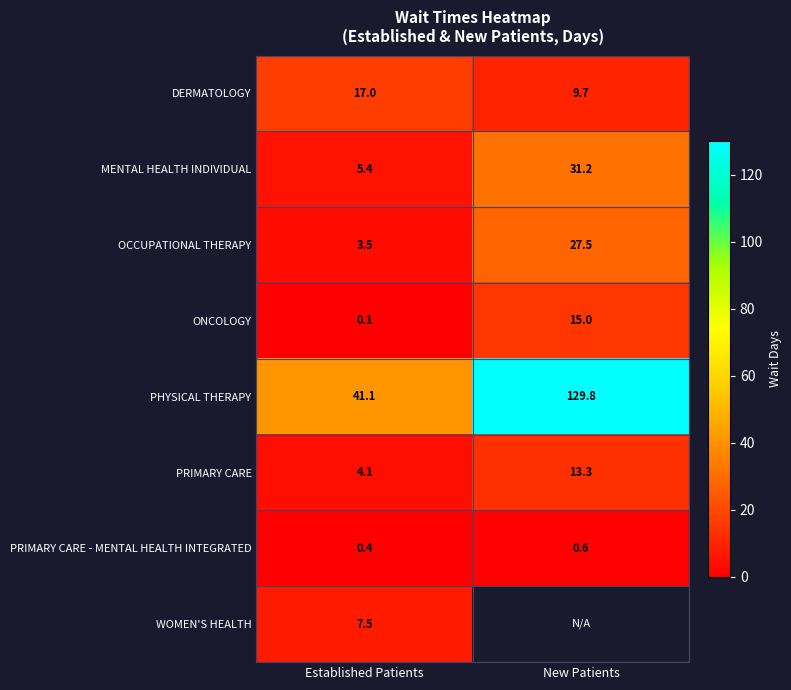

Rank the categories by OCCUPATIONAL THERAPY value from lowest to highest.

Established Patients, New Patients